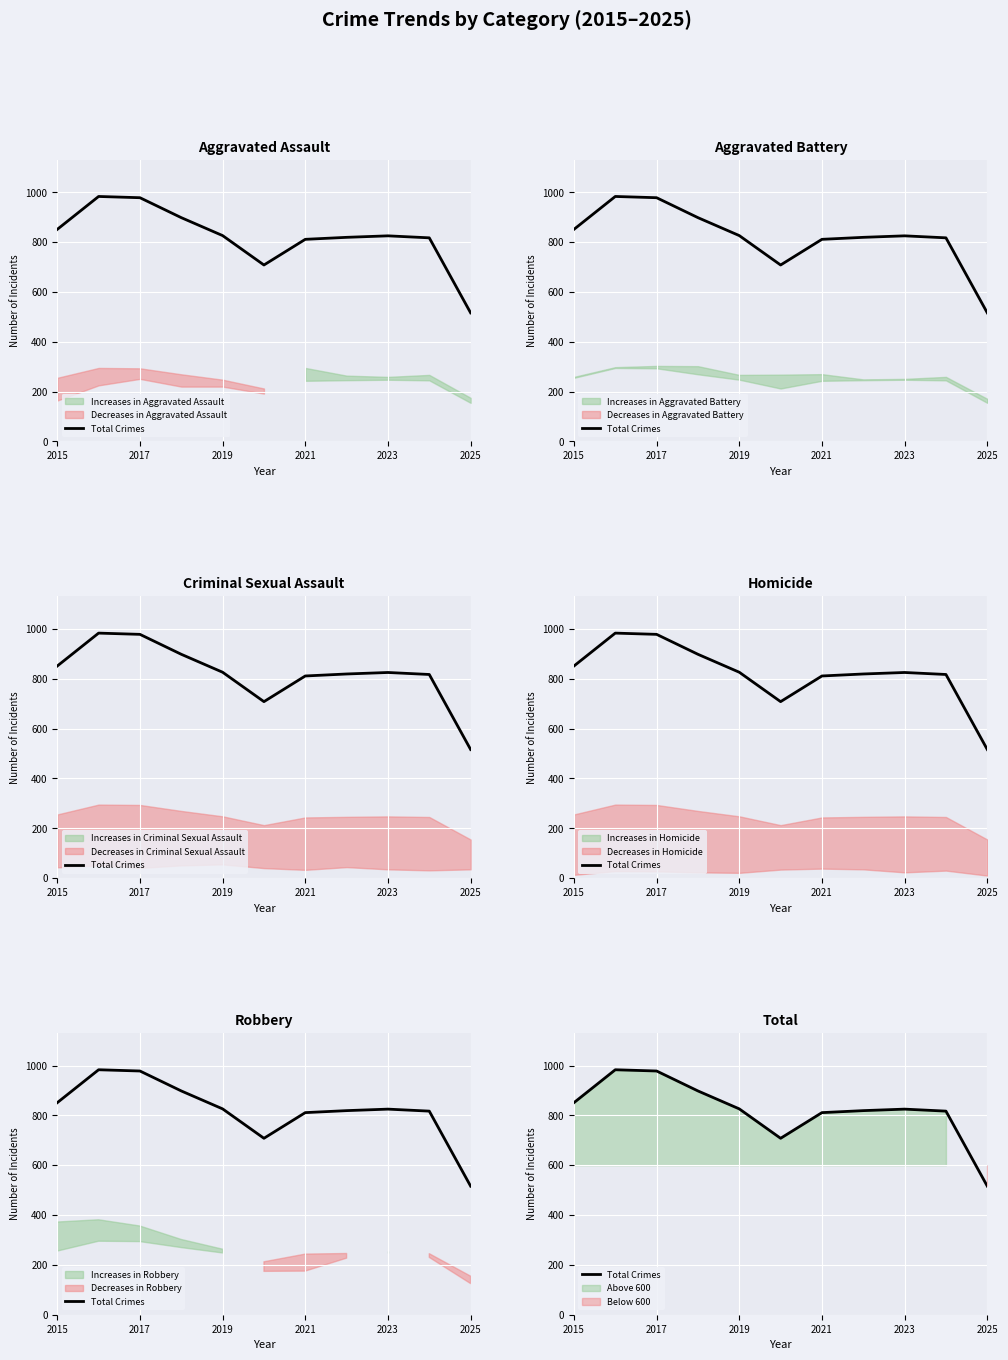

What is the value of the 11th point from the left?

516